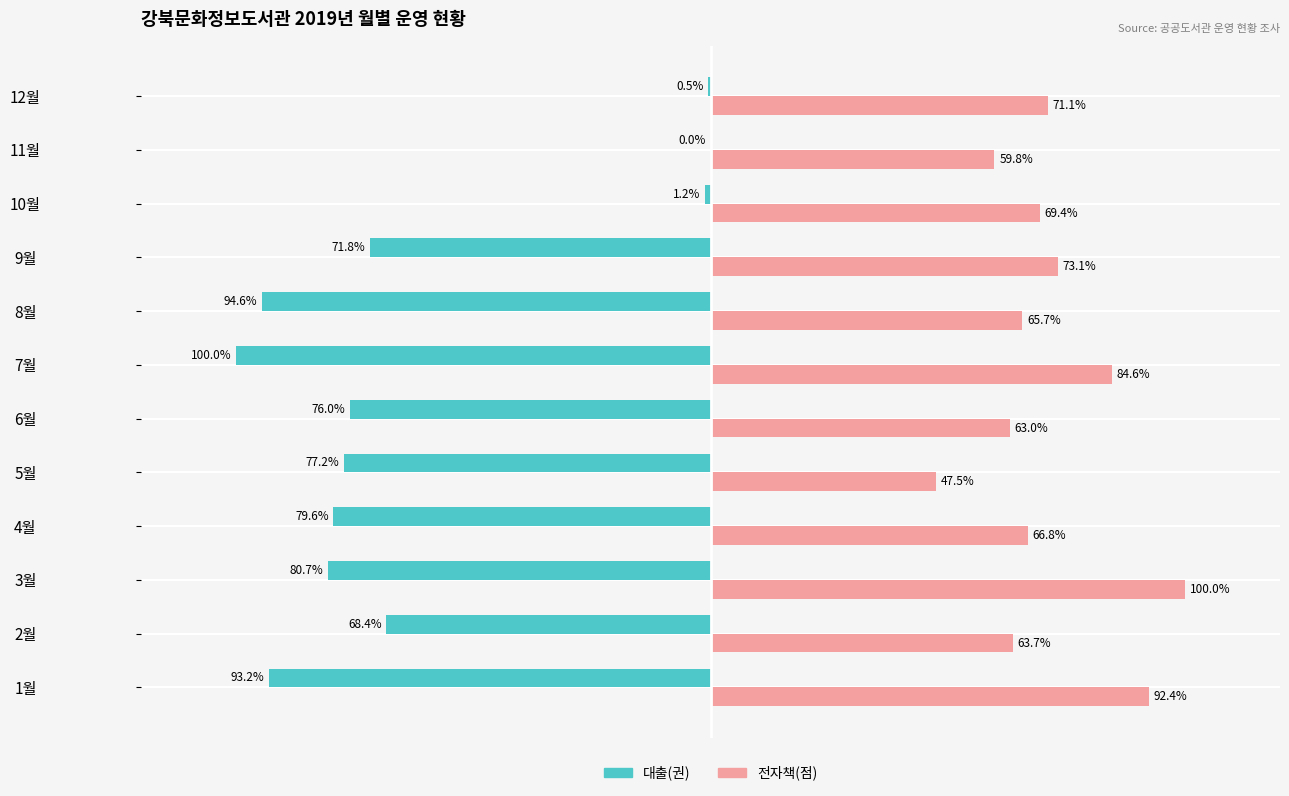

At which category is the sum across all series the highest?

12월